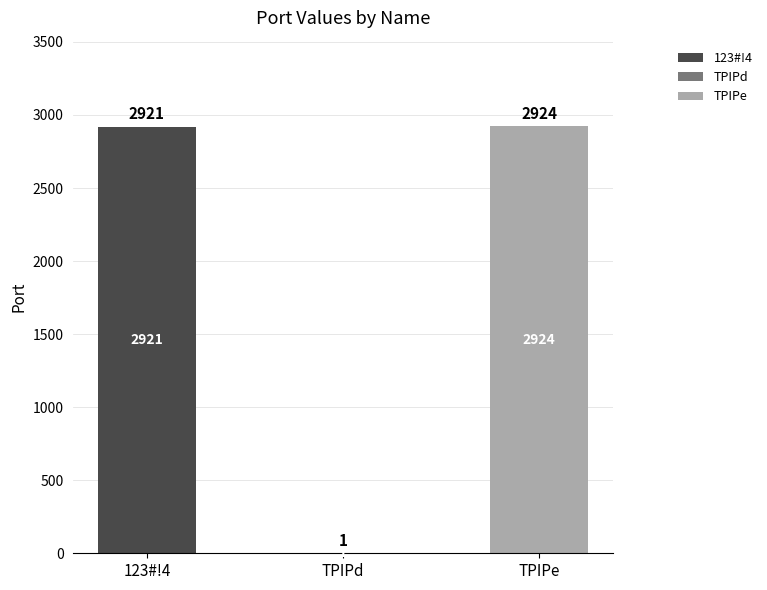

At which label does 123#!4 reach its peak?

123#!4